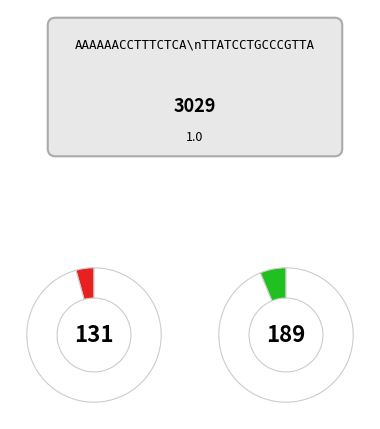

True or false: 245 accounts for 15% of the total.

False